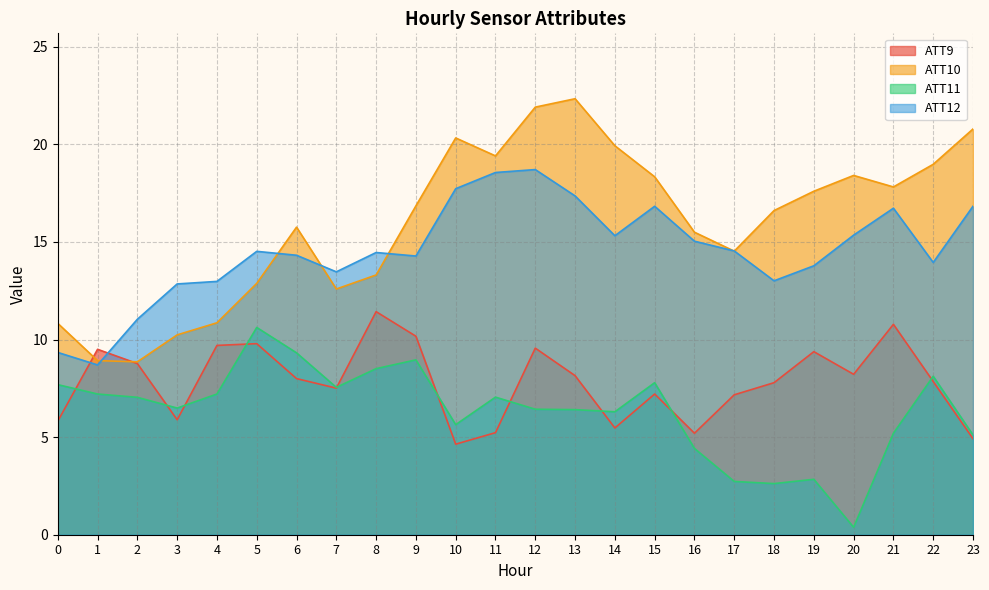

After their last crossing, which series has the higher values: ATT11 or ATT9?

ATT11